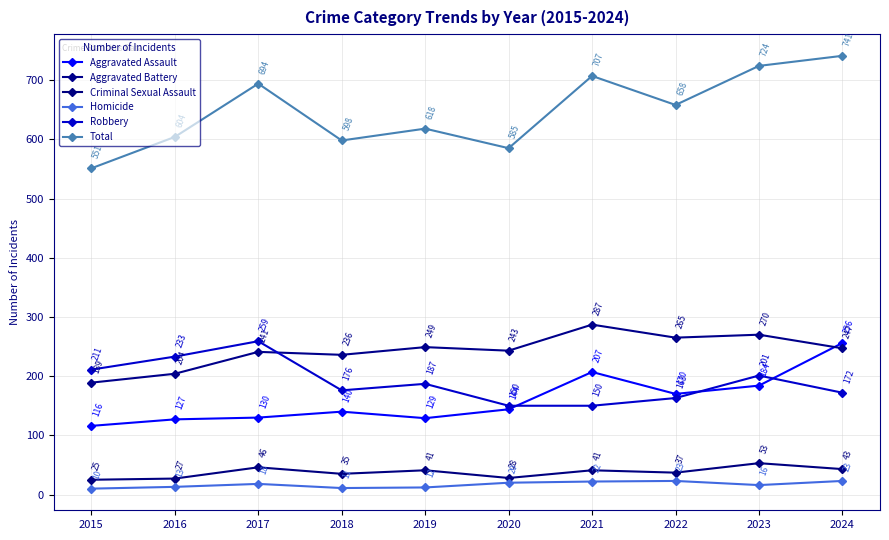

Between which two adjacent categories do Robbery and Aggravated Battery first intersect?

2017 and 2018